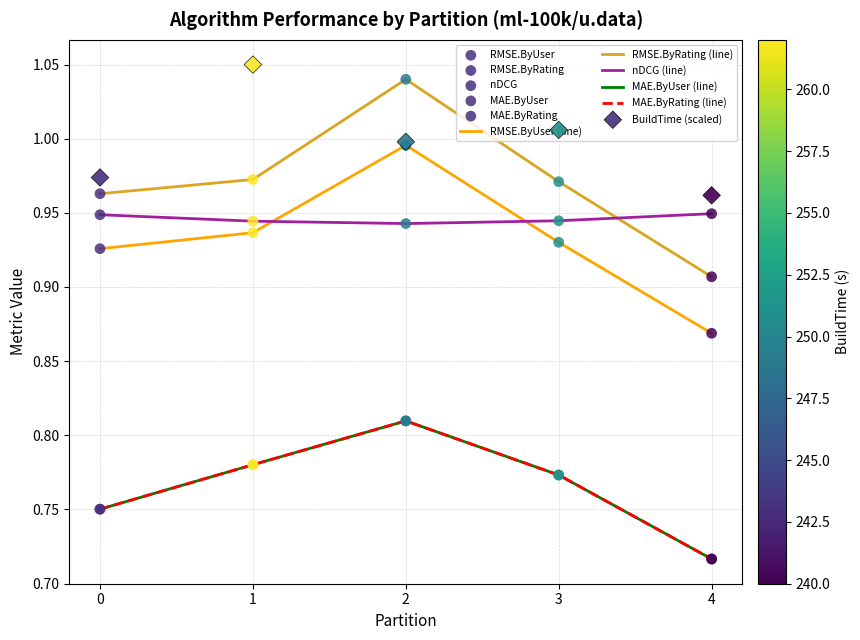

Which series has the largest total across all categories?

BuildTime